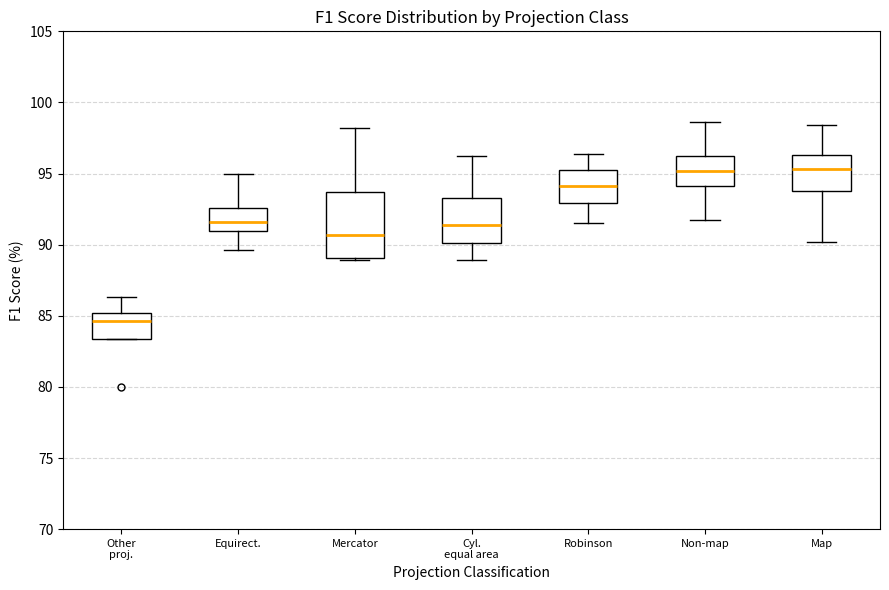

Reading left to right, read every box against the y-axis: the position of its median line, the range the box covers, and the ends of its whiskers. The values are not printed on the chart, so give them approximately, as read against the axis.

Other proj.: median 84.5, box 83.5 to 85.0, whiskers 83.5 to 86.5
Equirect.: median 91.5, box 91.0 to 92.5, whiskers 89.5 to 95.0
Mercator: median 90.5, box 89.0 to 93.5, whiskers 89.0 to 98.0
Cyl. equal area: median 91.5, box 90.0 to 93.5, whiskers 89.0 to 96.0
Robinson: median 94.0, box 93.0 to 95.5, whiskers 91.5 to 96.5
Non-map: median 95.0, box 94.0 to 96.0, whiskers 91.5 to 98.5
Map: median 95.5, box 94.0 to 96.5, whiskers 90.0 to 98.5